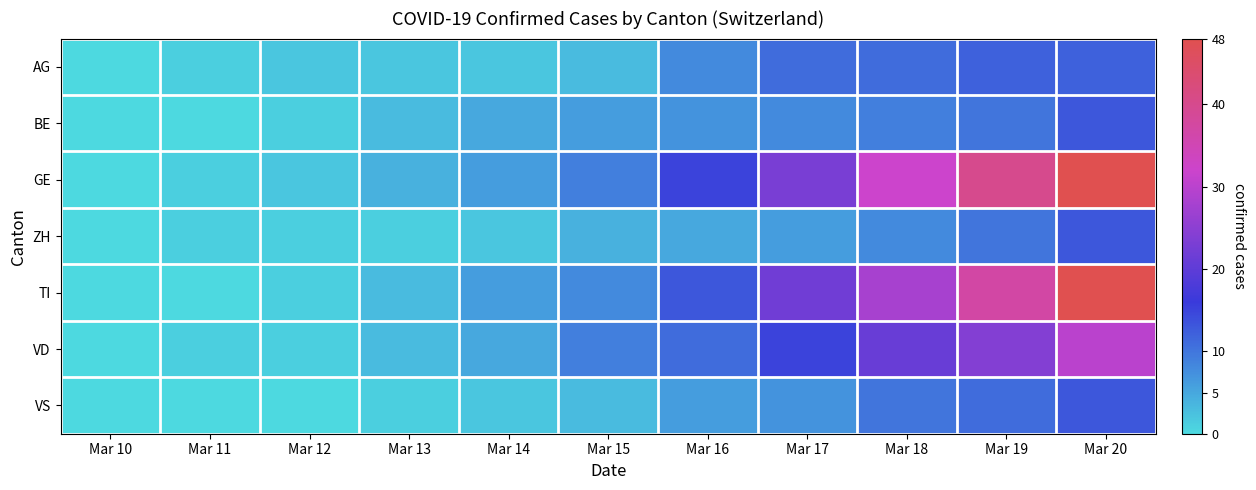

Reading left to right, list all the values displayed in this chart.

AG: Mar 10=0	Mar 11=1	Mar 12=2	Mar 13=2	Mar 14=2	Mar 15=3	Mar 16=8	Mar 17=11	Mar 18=11	Mar 19=12	Mar 20=12
BE: Mar 10=0	Mar 11=0	Mar 12=1	Mar 13=3	Mar 14=5	Mar 15=6	Mar 16=7	Mar 17=8	Mar 18=9	Mar 19=10	Mar 20=13
GE: Mar 10=0	Mar 11=1	Mar 12=2	Mar 13=4	Mar 14=6	Mar 15=9	Mar 16=15	Mar 17=23	Mar 18=32	Mar 19=40	Mar 20=48
ZH: Mar 10=0	Mar 11=1	Mar 12=1	Mar 13=1	Mar 14=2	Mar 15=4	Mar 16=5	Mar 17=6	Mar 18=8	Mar 19=10	Mar 20=13
TI: Mar 10=0	Mar 11=0	Mar 12=1	Mar 13=3	Mar 14=6	Mar 15=8	Mar 16=13	Mar 17=22	Mar 18=28	Mar 19=37	Mar 20=48
VD: Mar 10=0	Mar 11=1	Mar 12=1	Mar 13=3	Mar 14=5	Mar 15=9	Mar 16=11	Mar 17=15	Mar 18=21	Mar 19=24	Mar 20=30
VS: Mar 10=0	Mar 11=0	Mar 12=0	Mar 13=1	Mar 14=2	Mar 15=3	Mar 16=6	Mar 17=7	Mar 18=10	Mar 19=11	Mar 20=13